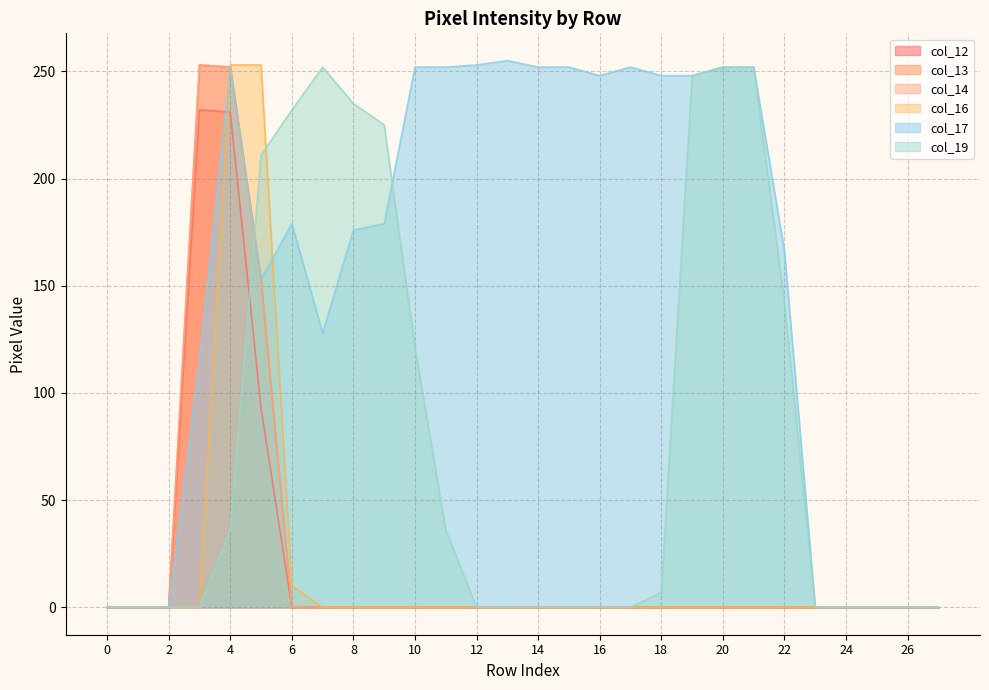

How many intersections are there between col_13 and col_19?

1